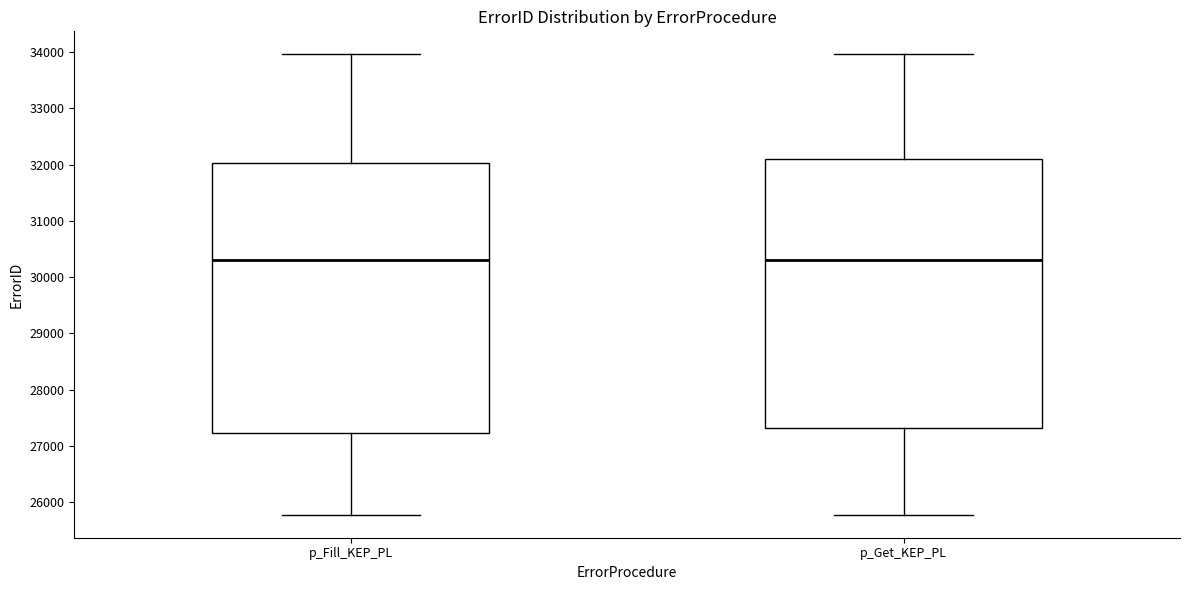

Reading left to right, transcribe this box plot: for each box, give where its median line is, the range the box spans, and where its two whiskers end, as read against the y-axis. The values are not printed on the chart, so give them approximately, as read against the axis.

p_Fill_KEP_PL: median 30300, box 27200 to 32000, whiskers 25800 to 34000
p_Get_KEP_PL: median 30300, box 27300 to 32100, whiskers 25800 to 34000